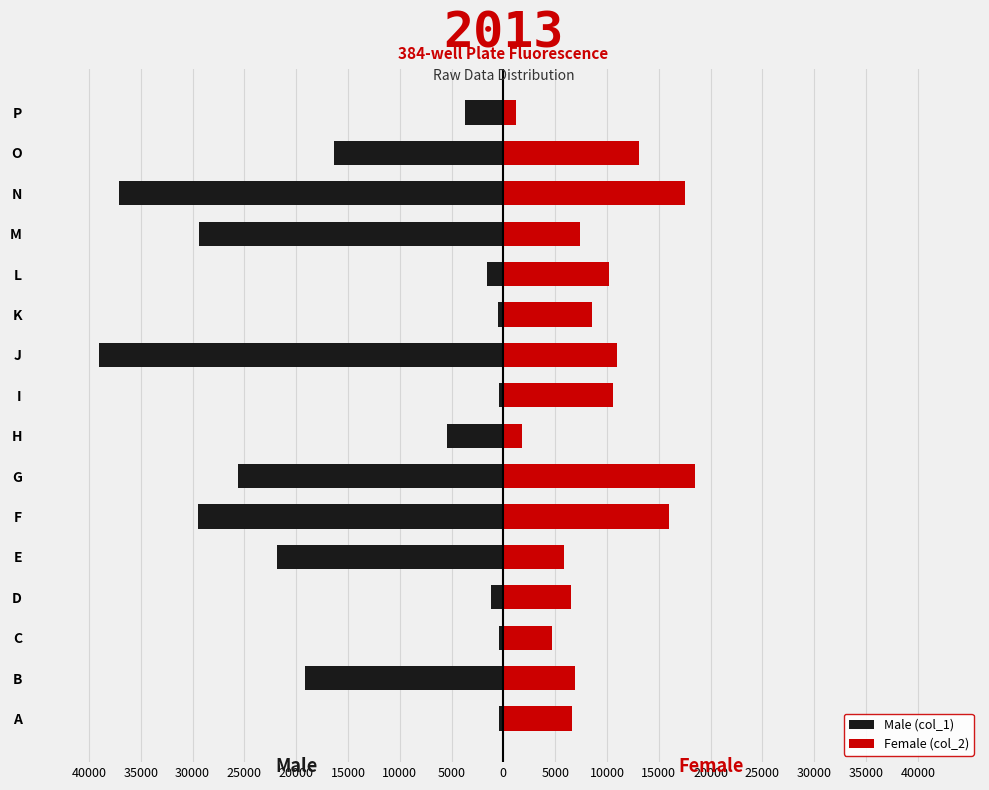

What are all the series names shown in the legend?

Male (col_1), Female (col_2)